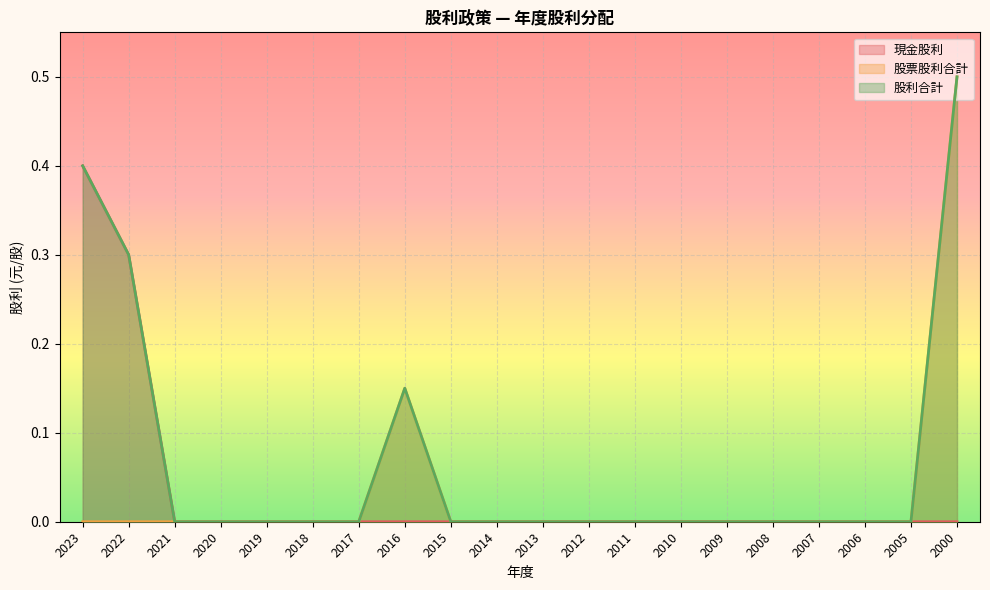

What is the difference between the maximum and minimum values in the 股票股利合計 series?

0.5